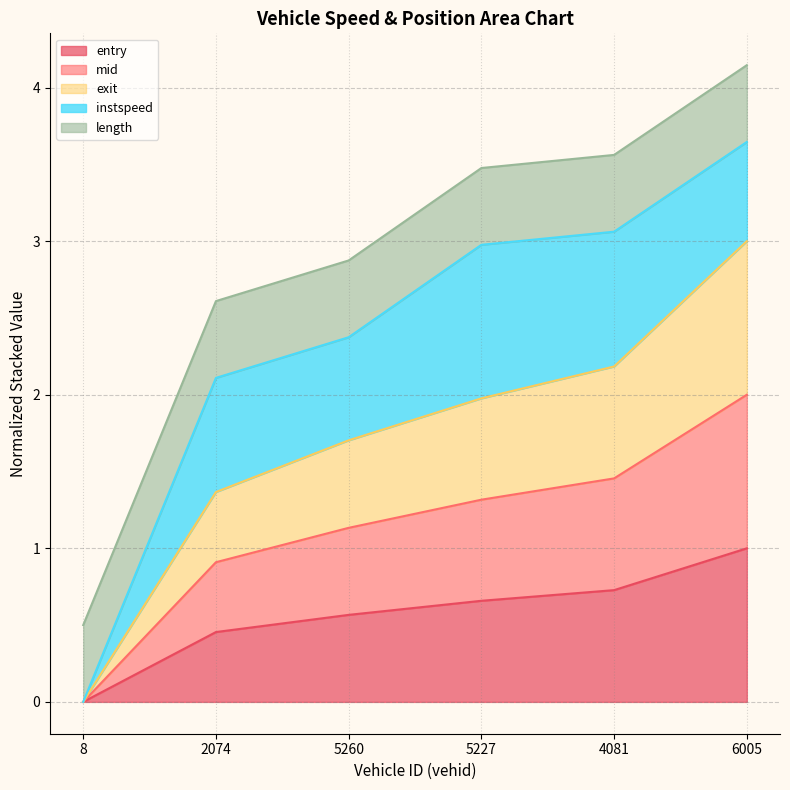

What position from the left is 2074?

2